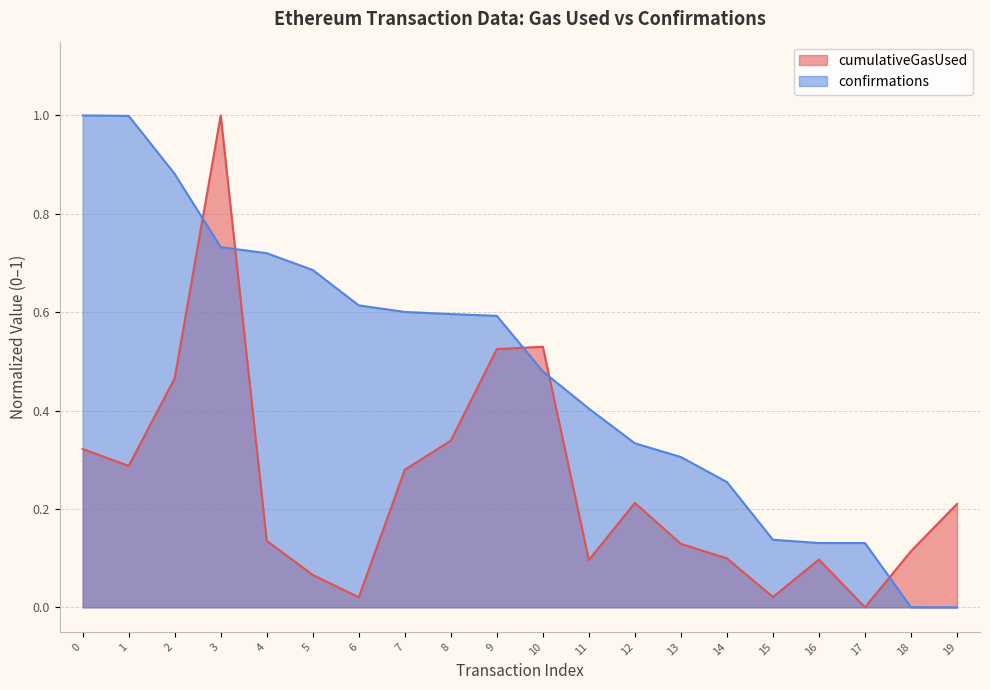

Where is cumulativeGasUsed nearest to the value 0?

17